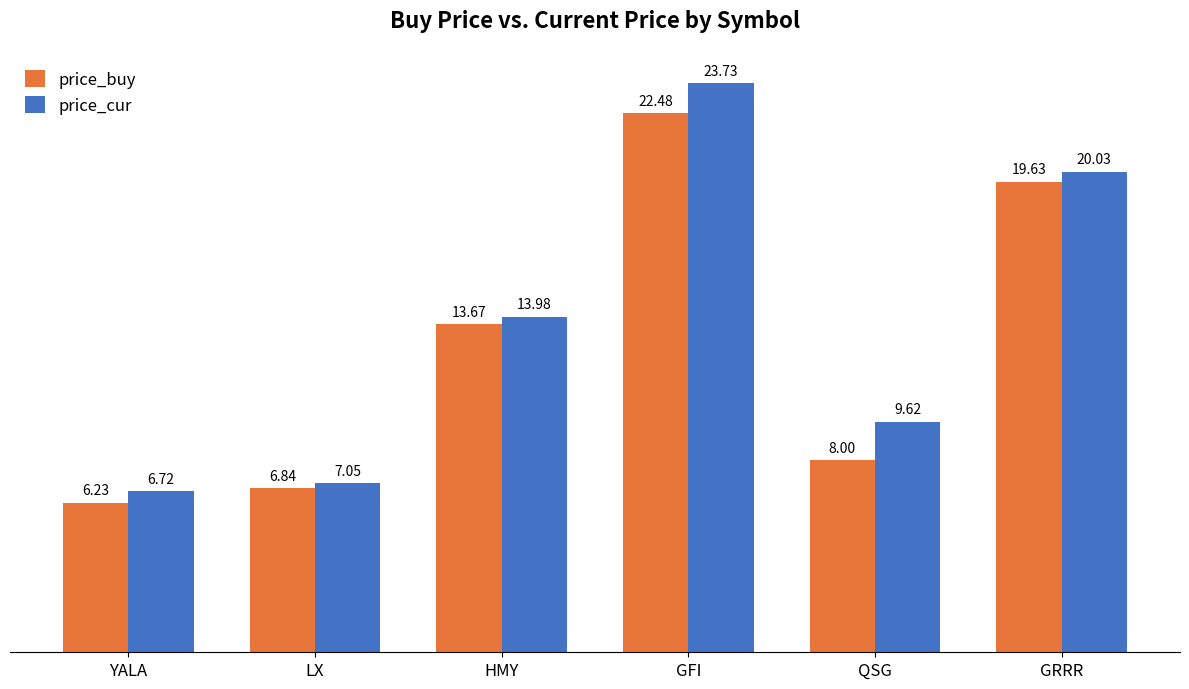

How many values in the price_buy series are below 13?

3